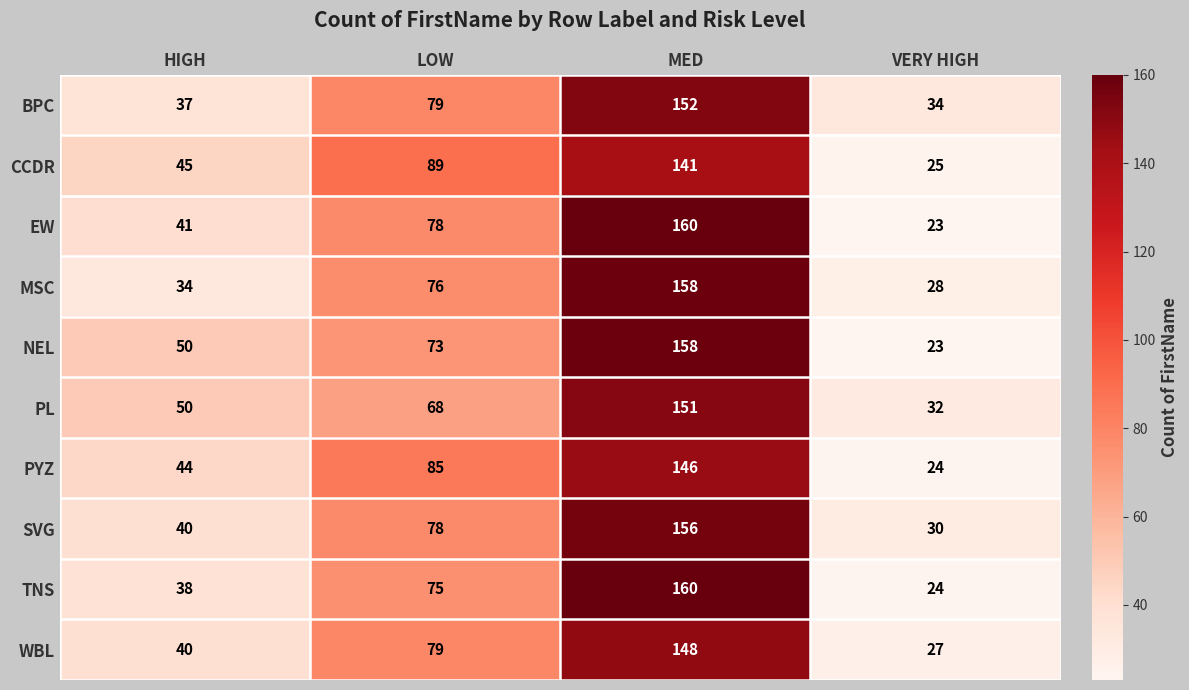

What is the difference between the NEL values at HIGH and MED?

108